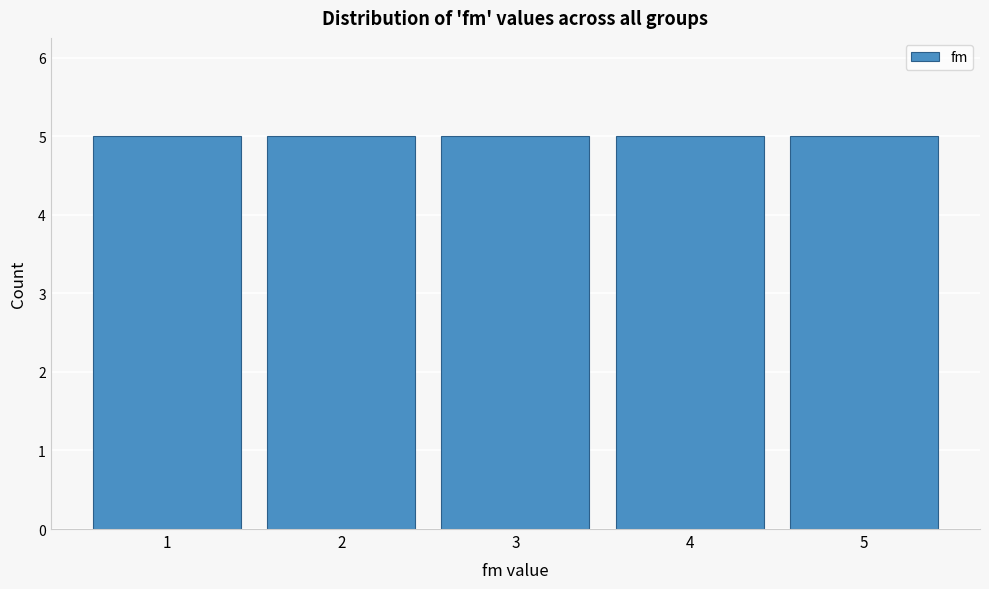

How tall is the bar that spans 1.5 to 2.5 on the x-axis? The values are not printed on the chart, so give them approximately, as read against the axis.

5